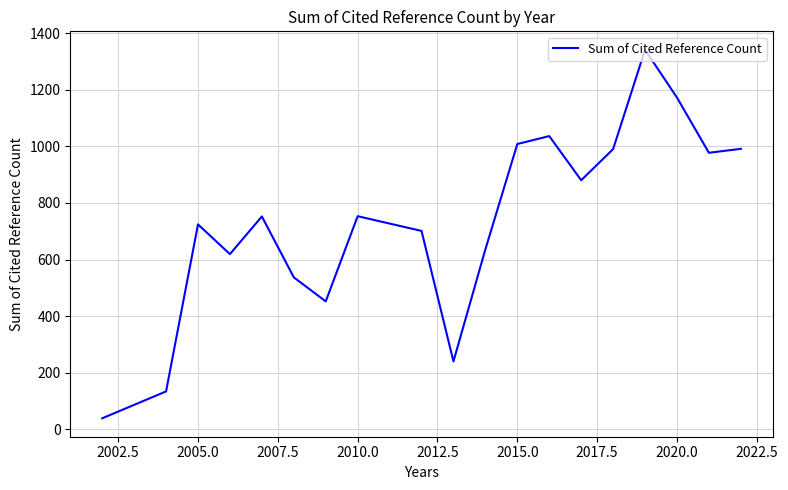

Count the number of categories in the chart.

19